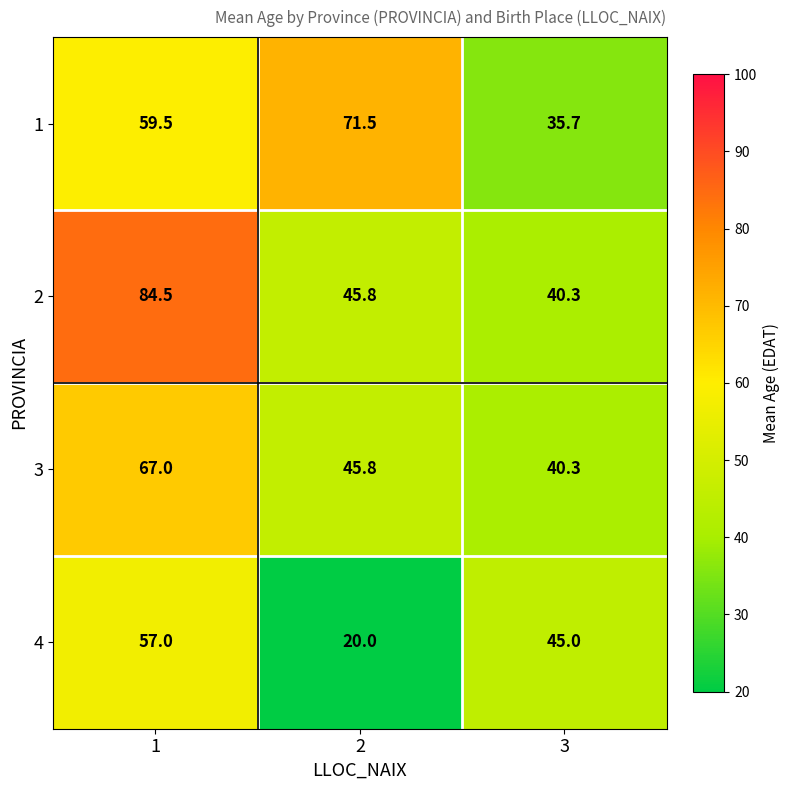

Reading right to left, transcribe all the data shown in this chart.

1: 35.7	71.5	59.5
2: 40.3	45.8	84.5
3: 40.3	45.8	67.0
4: 45.0	20.0	57.0